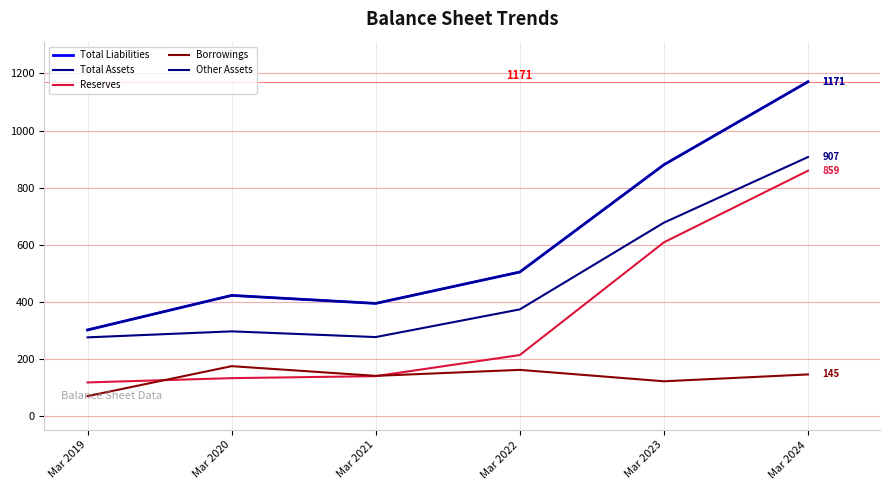

Does the chart have visible grid lines?

Yes